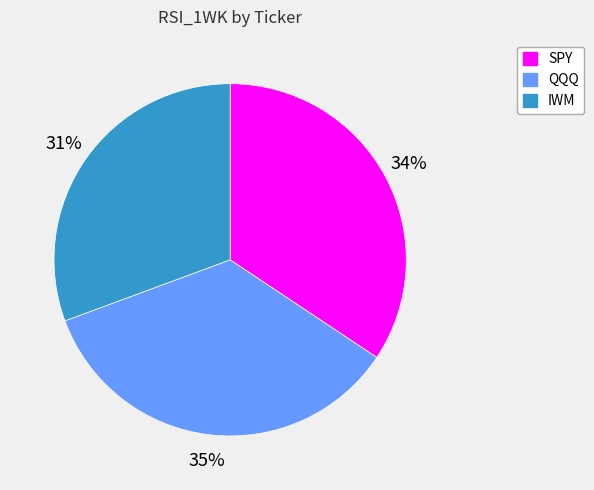

Between IWM and SPY, which is larger?

SPY